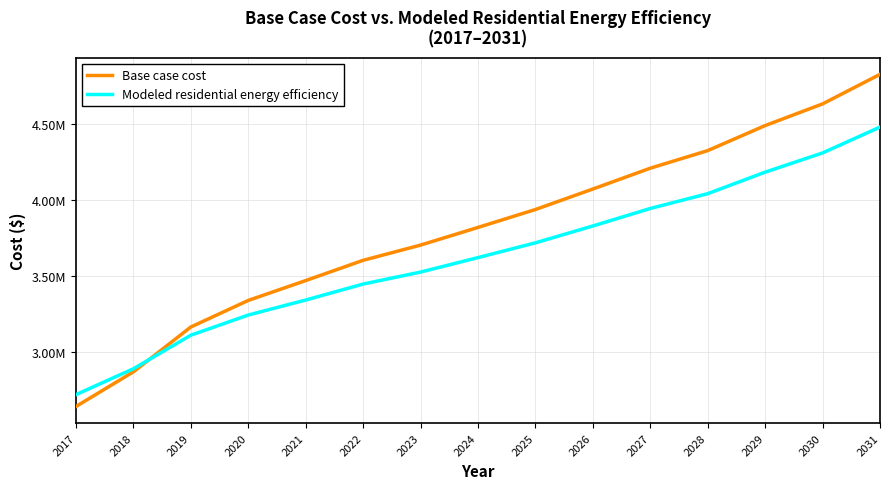

True or false: Base case cost has more than 2 interior local peaks.

False